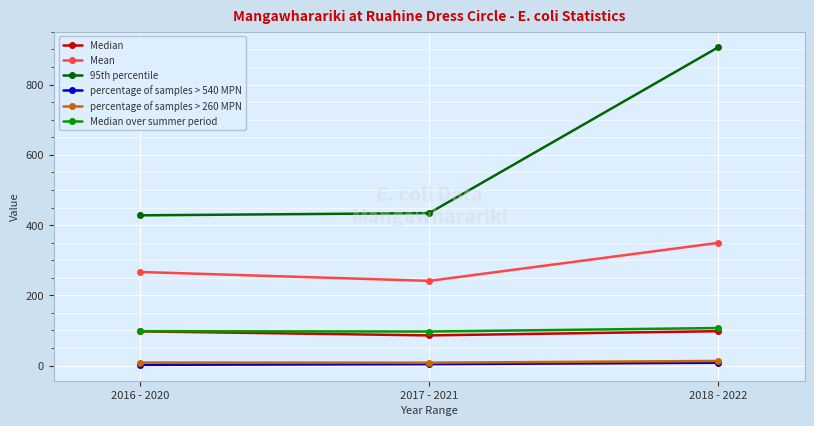

Read the percentage of samples > 540 MPN value at 2018 - 2022.

8.2